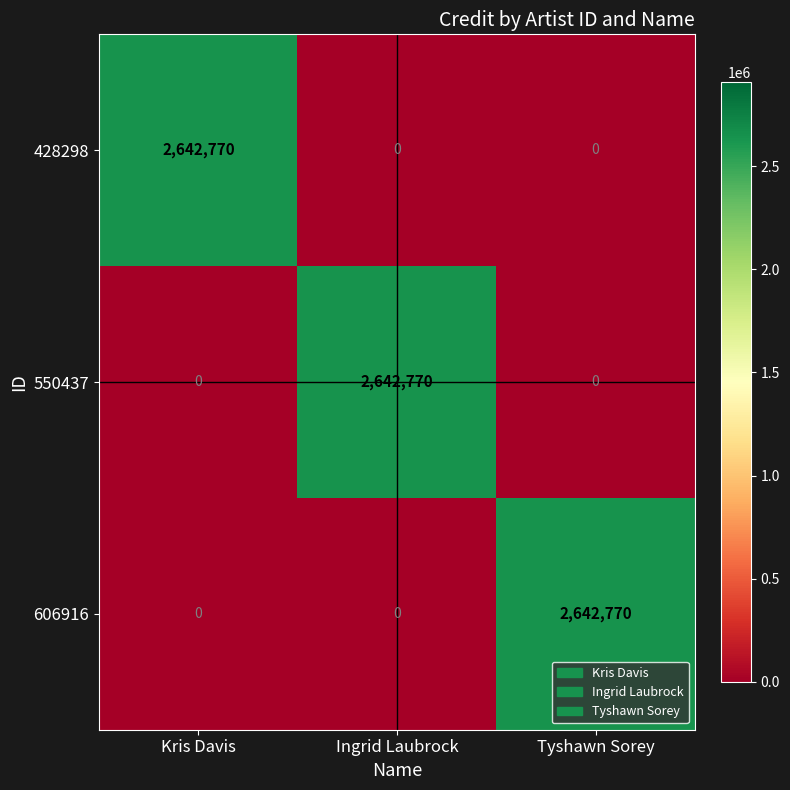

What is the difference between the highest and lowest values at Ingrid Laubrock?

2642770